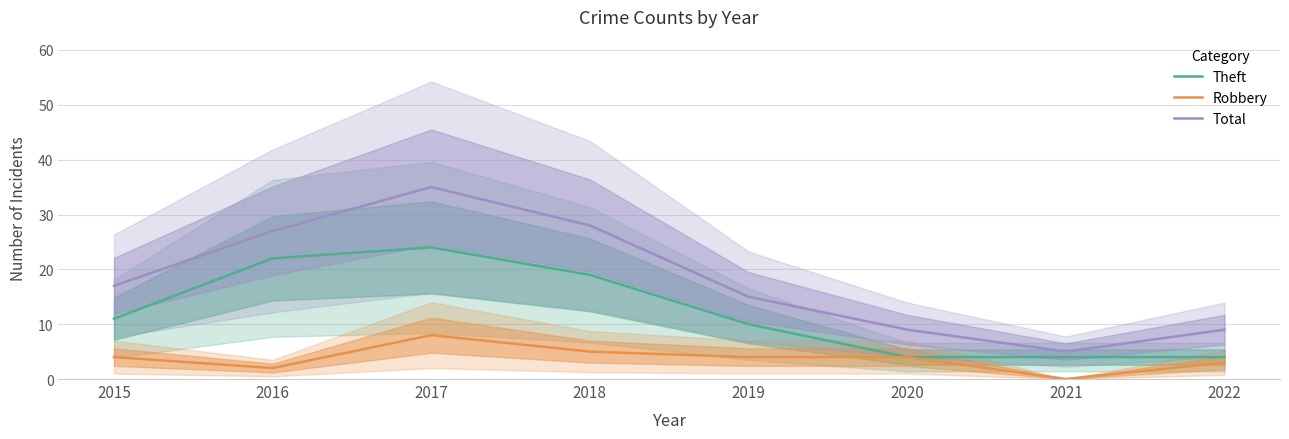

At which category does the chart reach its peak across all series?

2017